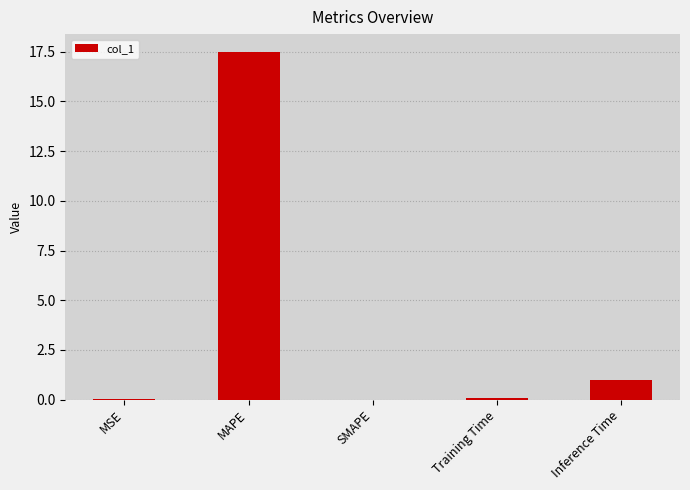

The chart shows a value of 0.0 at SMAPE. True or false?

True